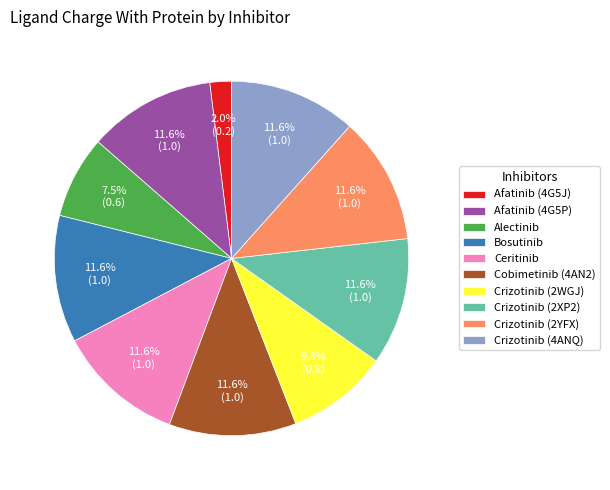

Is the sum of Crizotinib (2WGJ) and Bosutinib greater than half?

No